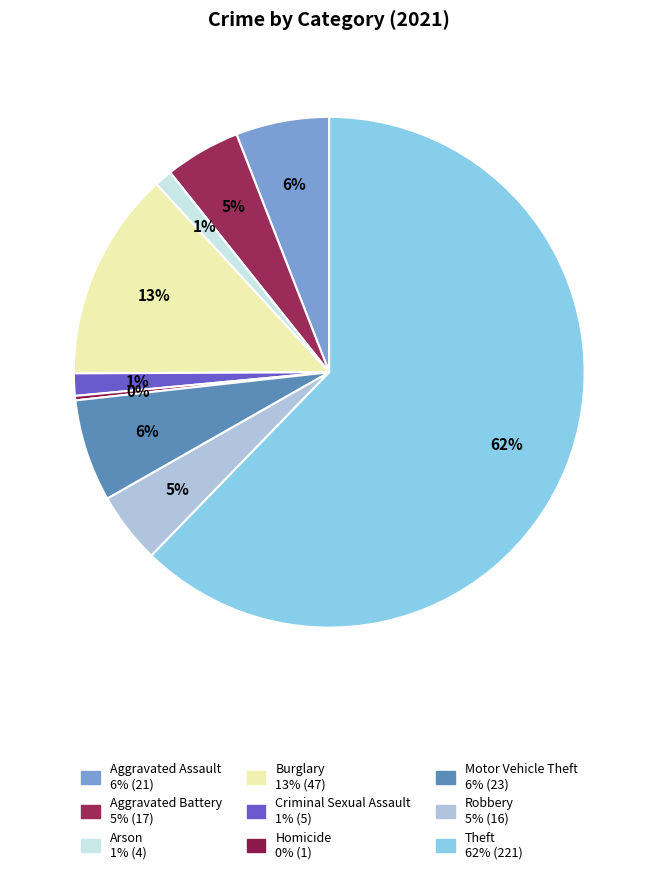

Is there a majority slice in this chart?

Yes